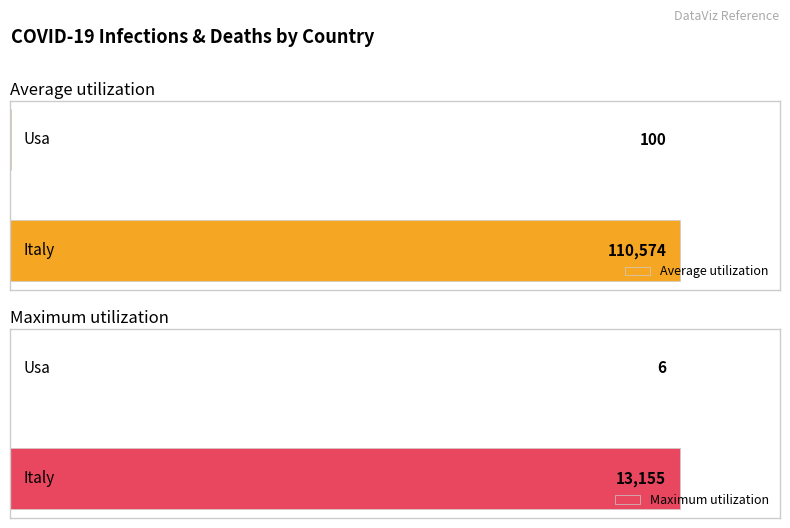

What is the minimum value shown in the chart?

6